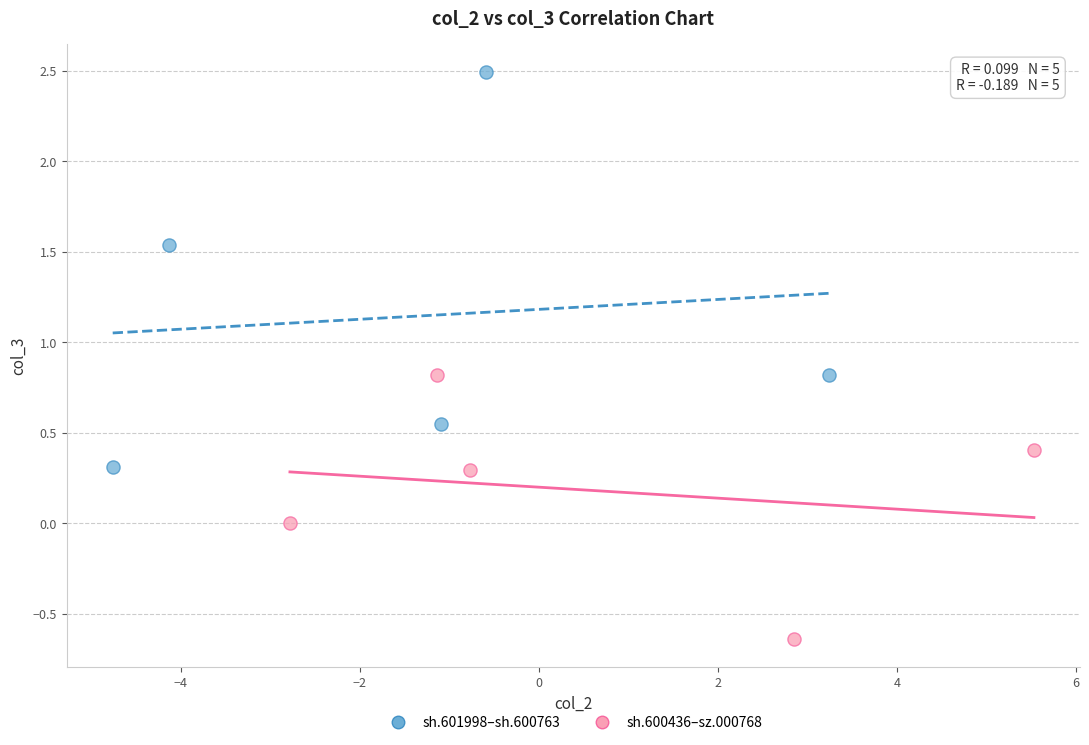

What are all the series names shown in the legend?

sh.601998–sh.600763, sh.600436–sz.000768